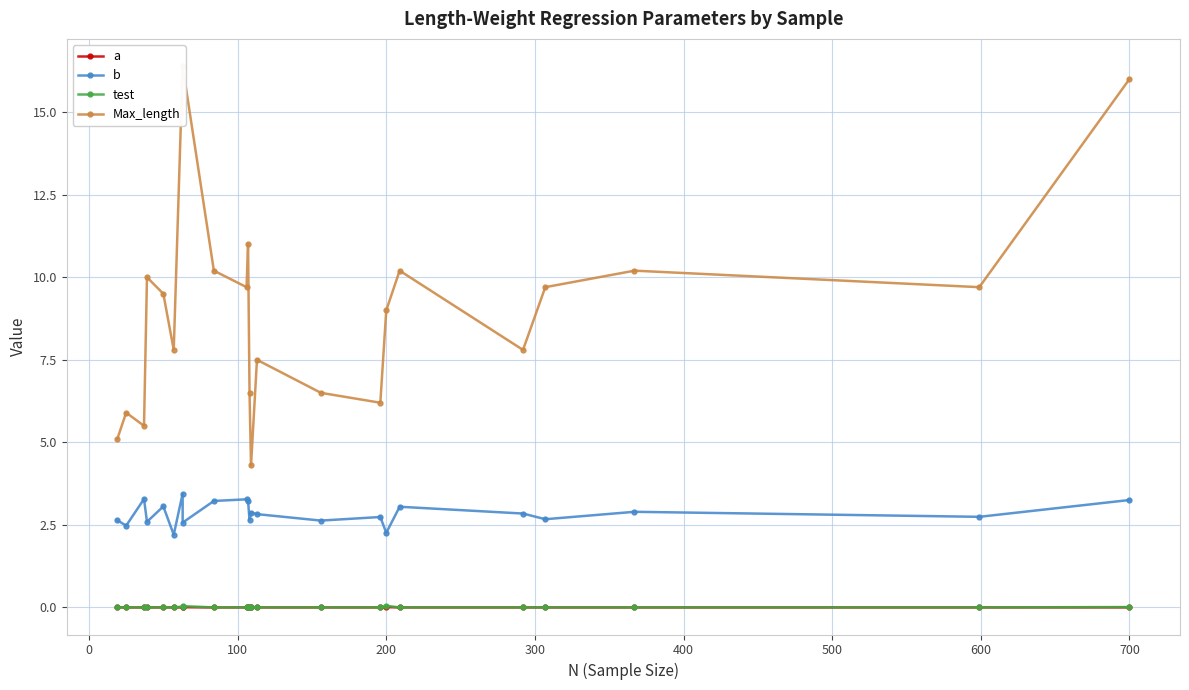

What is the total value across all series at 700?

19.3